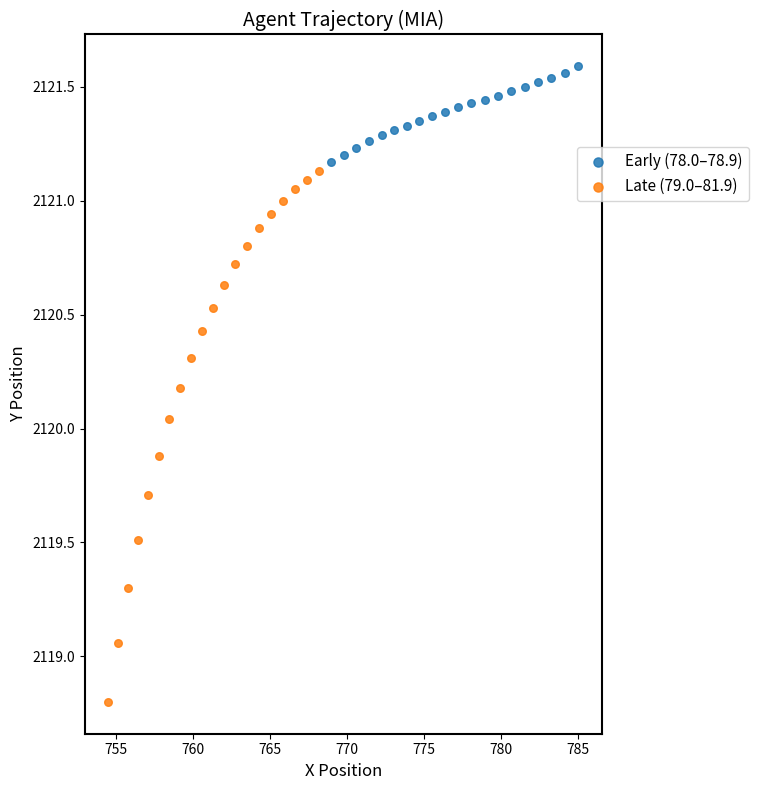

What are all the series names shown in the legend?

Early (78.0–78.9), Late (79.0–81.9)